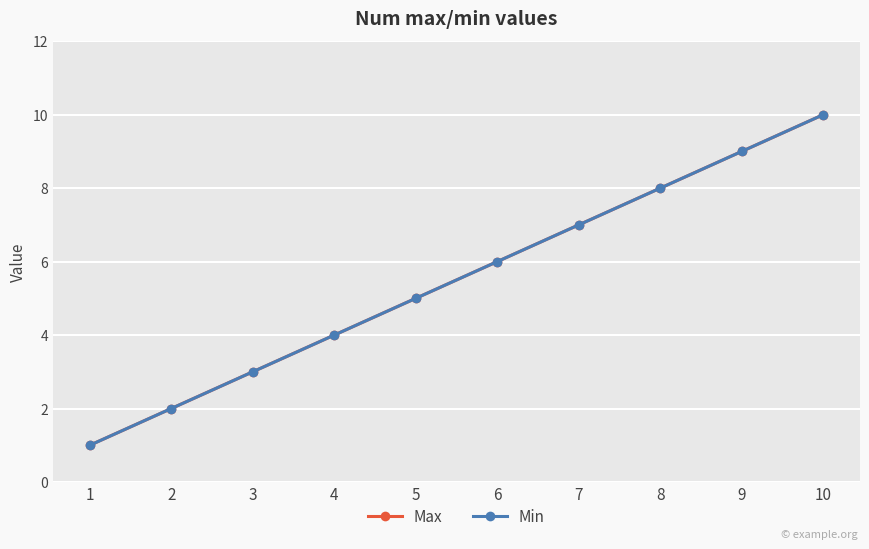

Does the chart have visible grid lines?

Yes